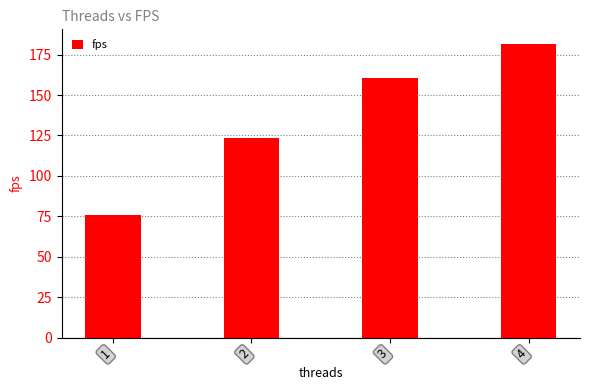

List the labels in order of value, smallest first.

1, 2, 3, 4